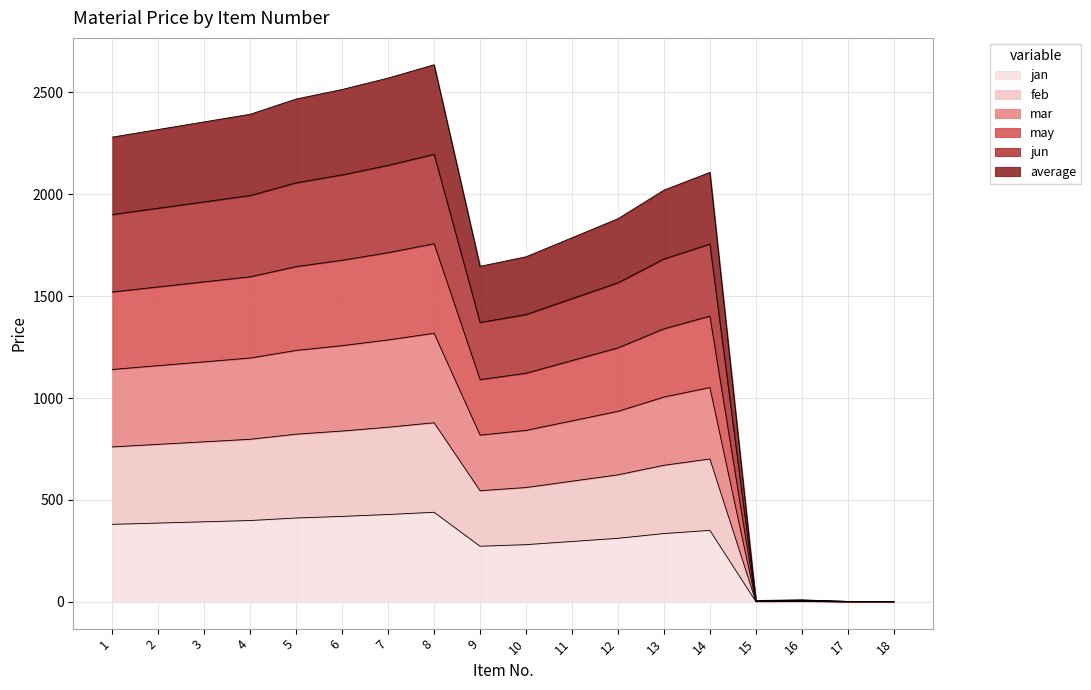

Which series has the largest total across all categories?

jun